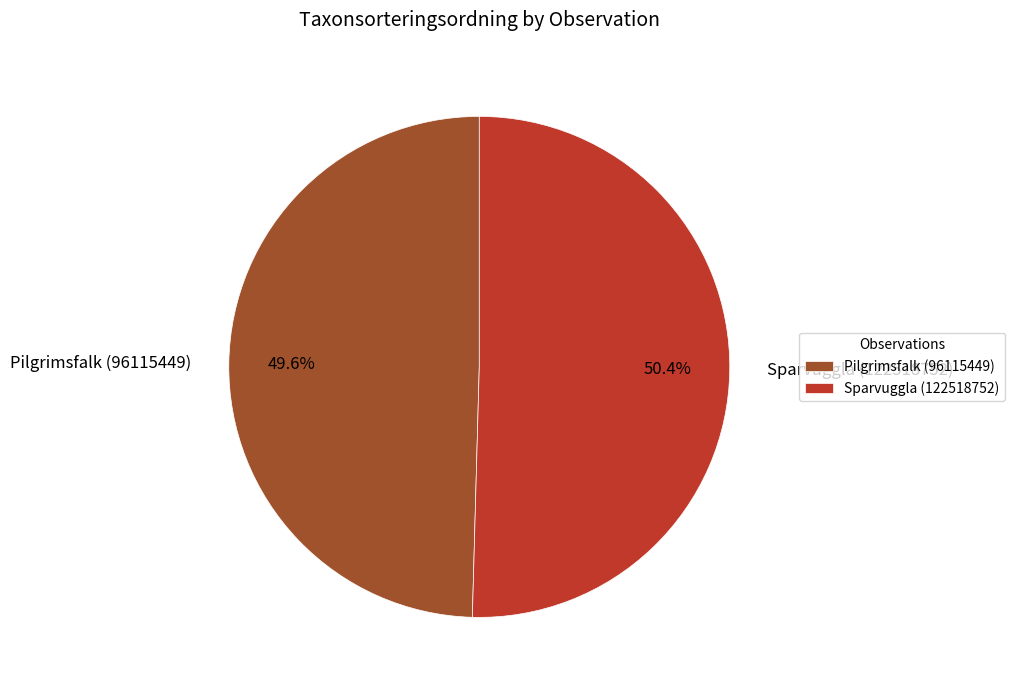

True or false: Sparvuggla (122518752) accounts for 45% of the total.

False